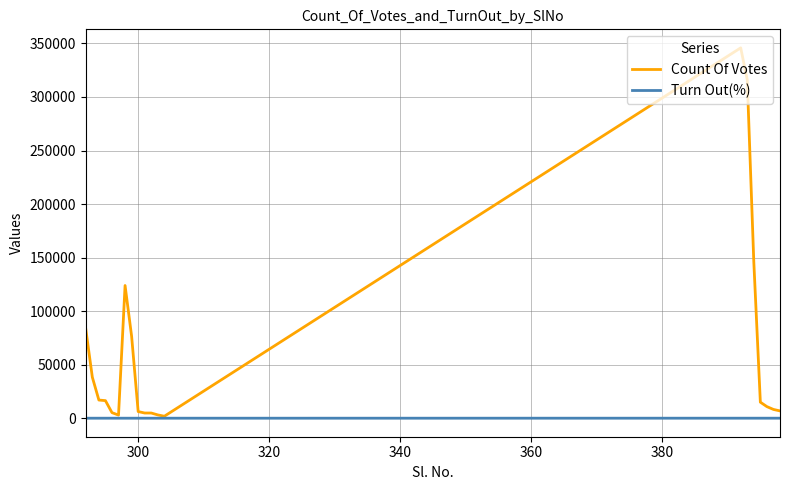

List the series in order of their peak value, highest first.

Count Of Votes, Turn Out(%)